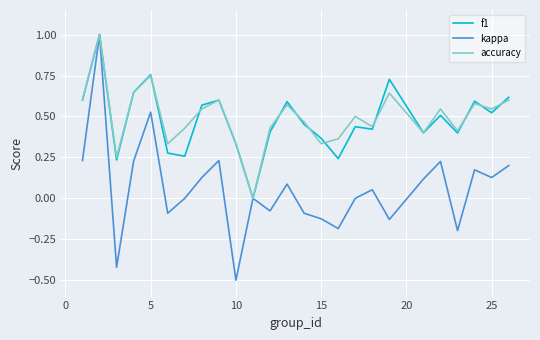

What is the highest value of the accuracy series?

1.0